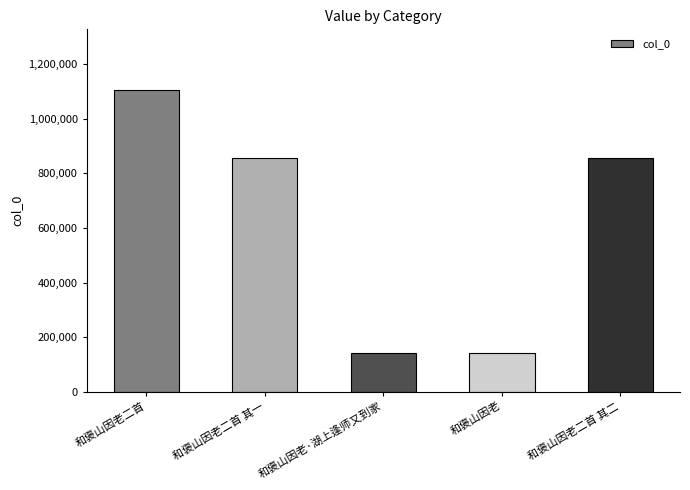

What is the label of the 5th bar from the right?

和褒山因老二首